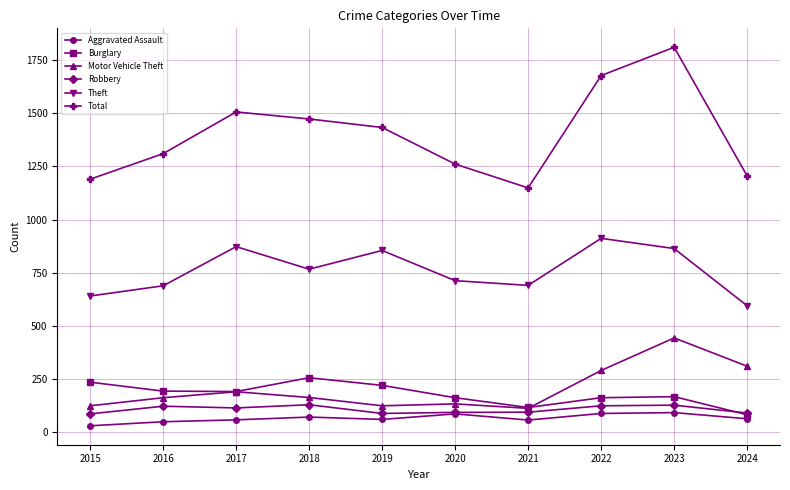

What is the sum of the Burglary values at 2022 and 2019?

384